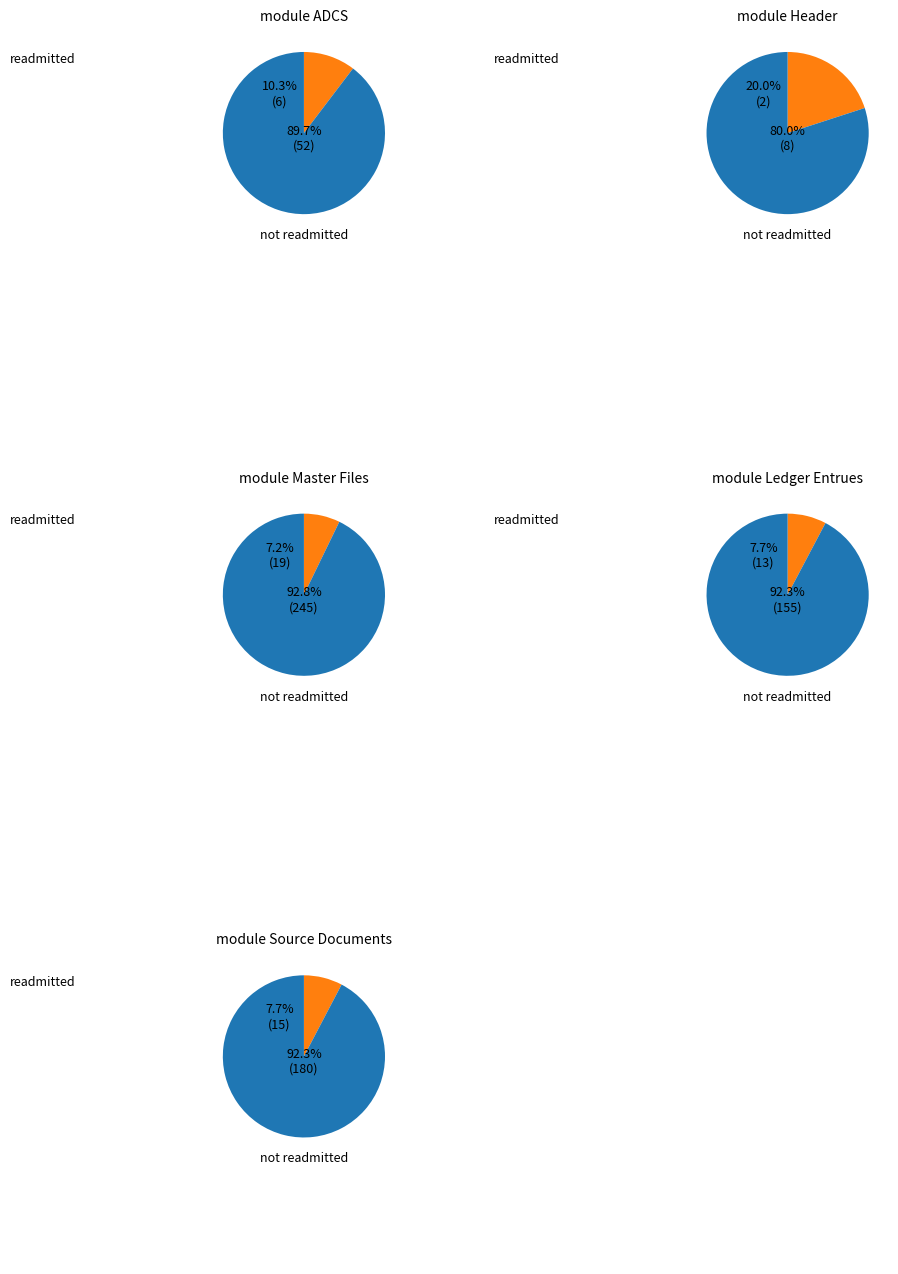

Combined, what portion of the pie is Header and ADCS?

10.3%